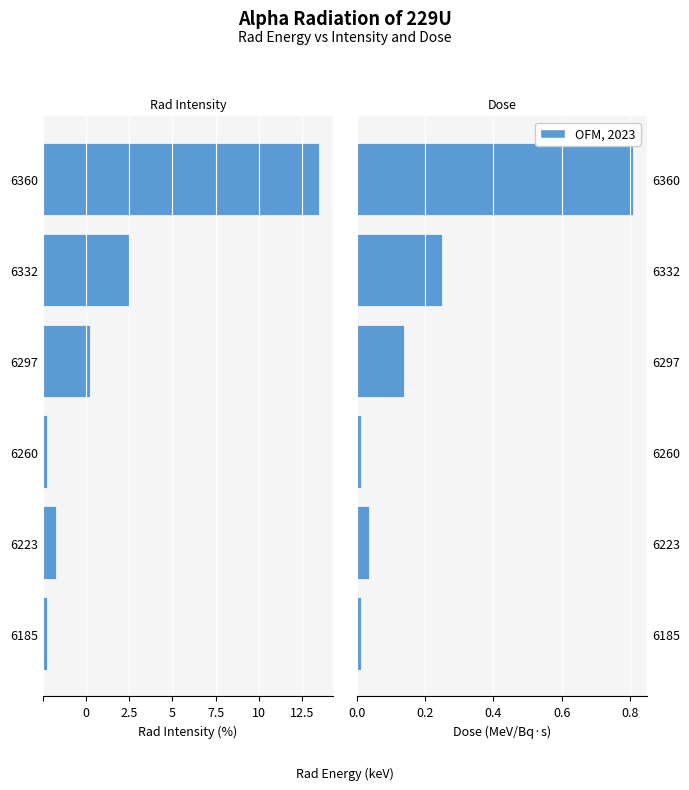

Rank the series at 6360 from lowest to highest value.

Rad Intensity, Dose